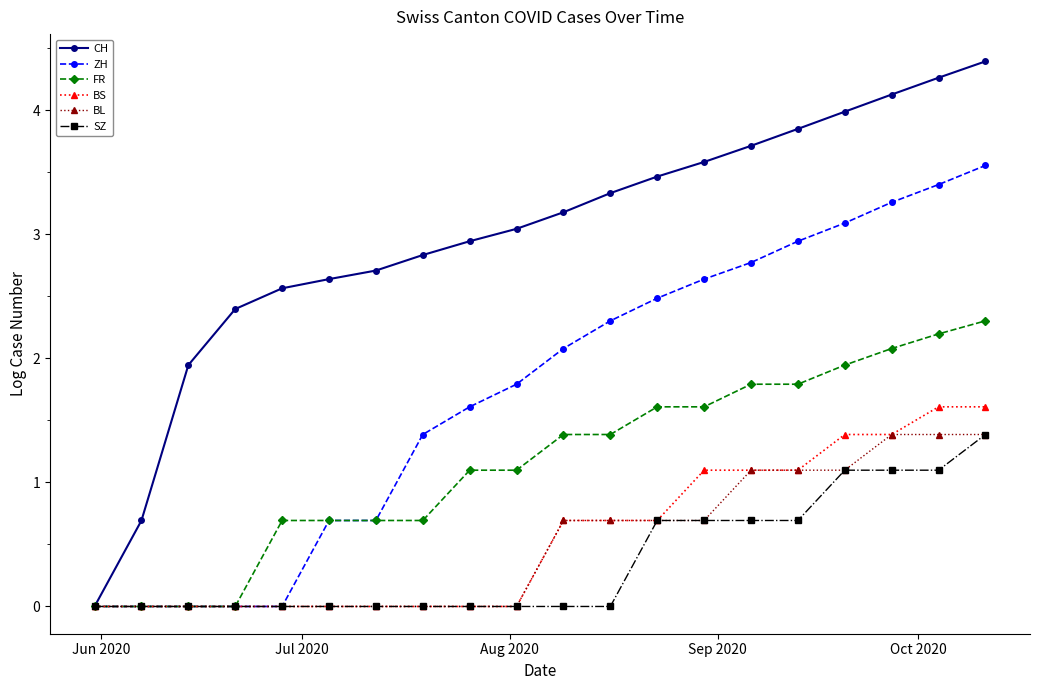

How many values in the FR series are below 1?

8